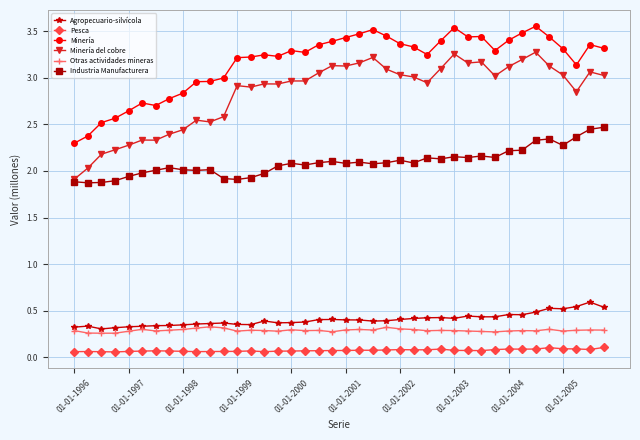

True or false: Pesca has more than 2 interior local peaks.

True